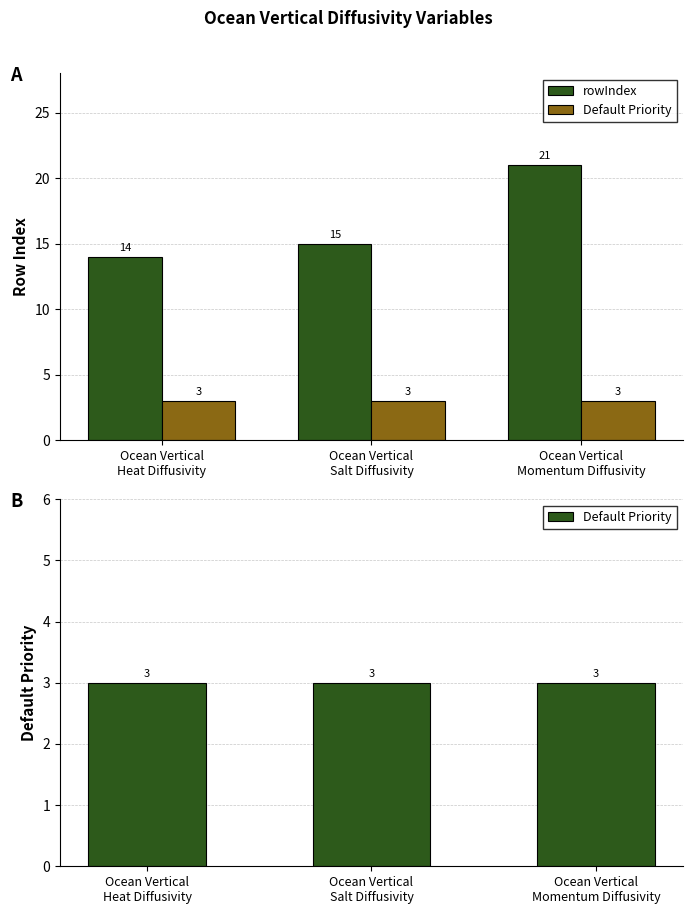

How many distinct data groups are displayed?

2